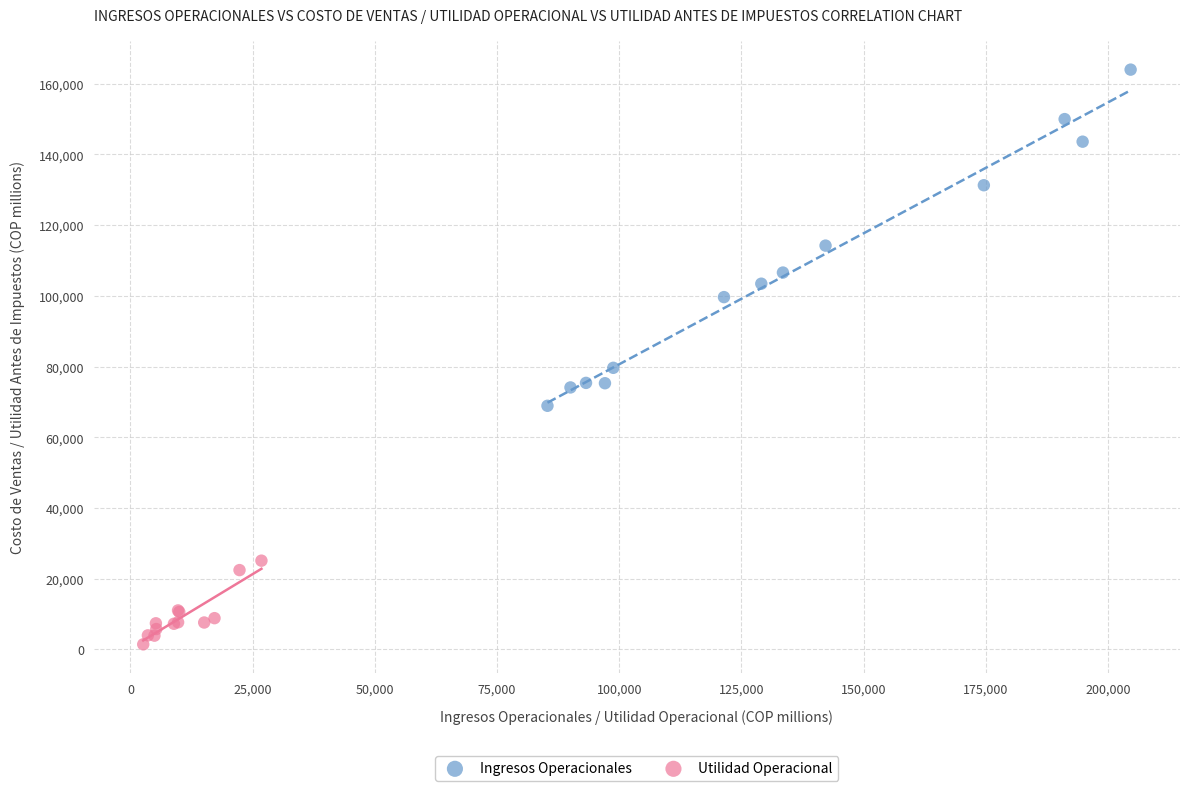

Which series has the widest spread of Y values?

Ingresos Operacionales